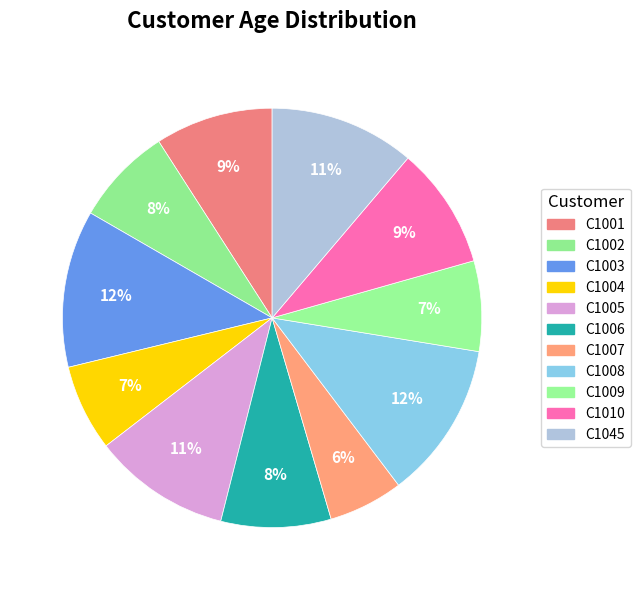

To the nearest percent, what percentage of the pie is C1001?

9%